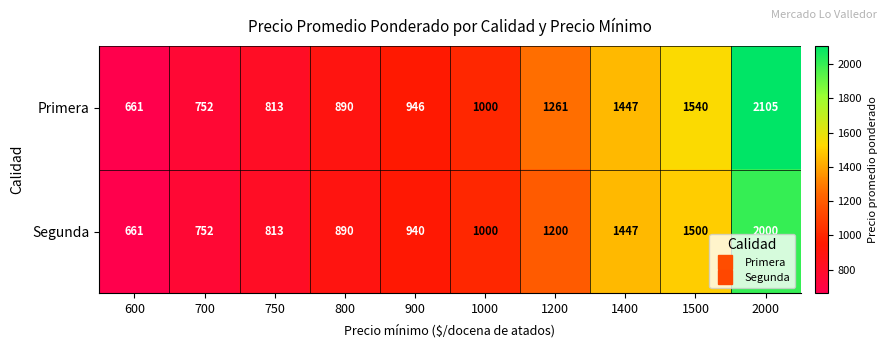

Which series has the largest total across all categories?

Primera